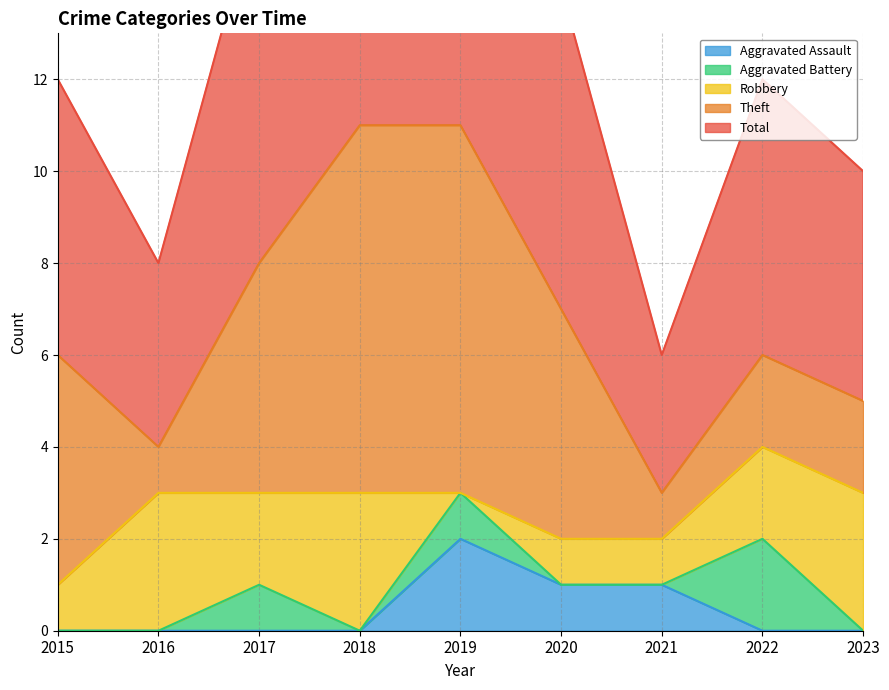

Rank the categories by Total value from lowest to highest.

2021, 2016, 2023, 2015, 2022, 2020, 2017, 2018, 2019